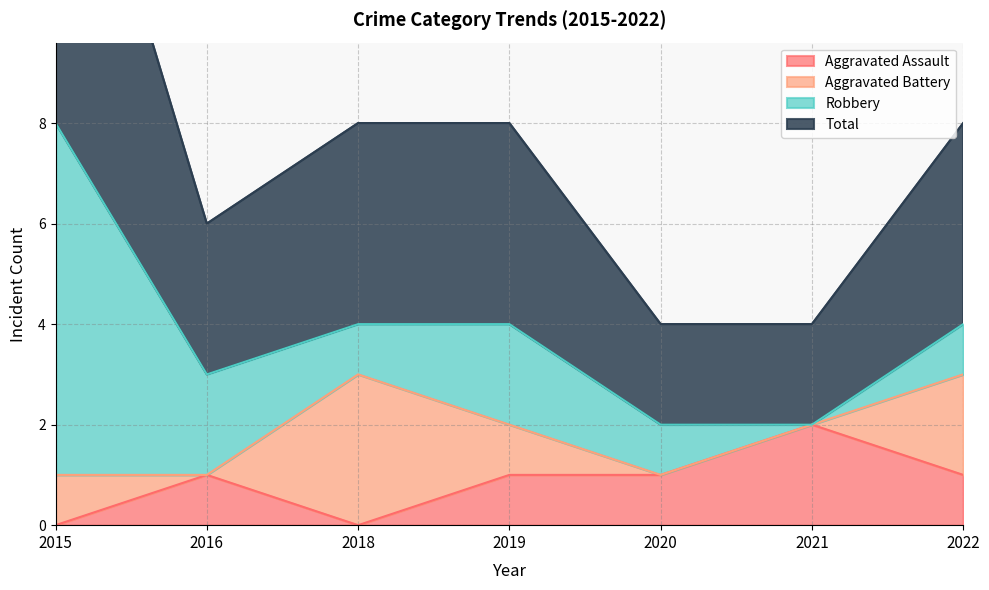

The Aggravated Assault series shows 0 at 2015. True or false?

True